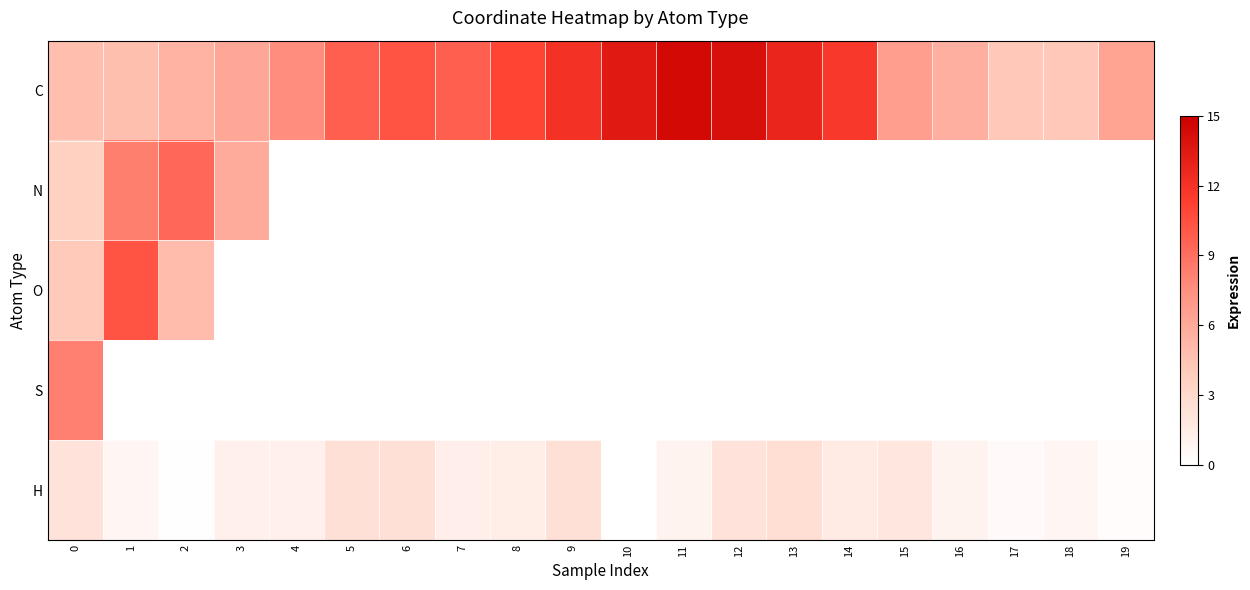

Rank the series at 2 from lowest to highest value.

S, H, O, C, N